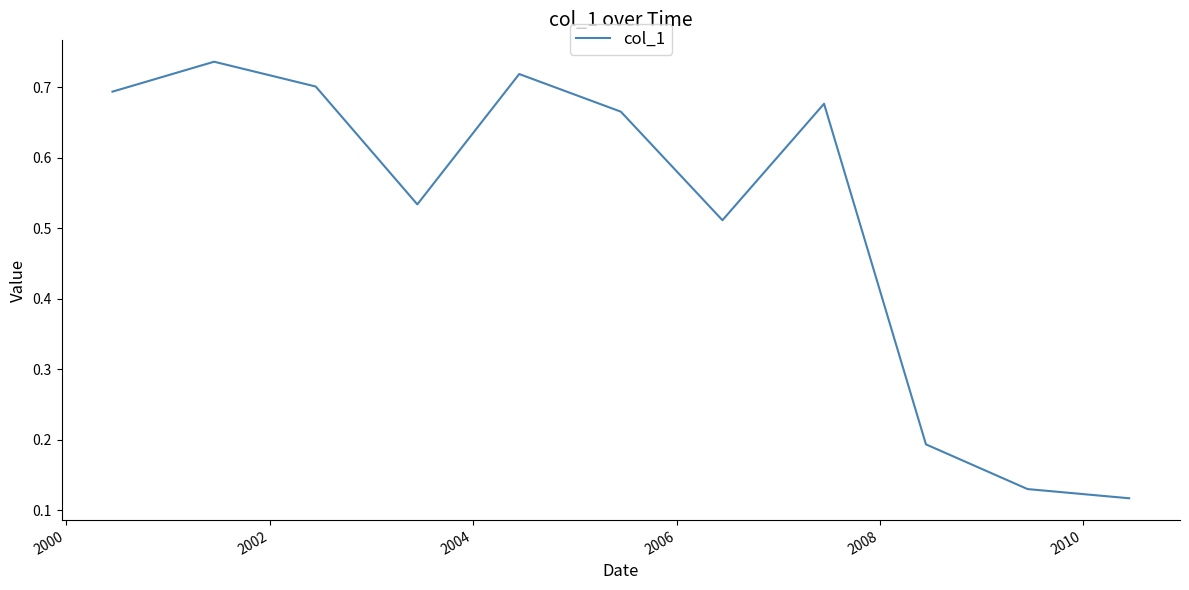

What is the difference between the maximum and minimum values?

0.6